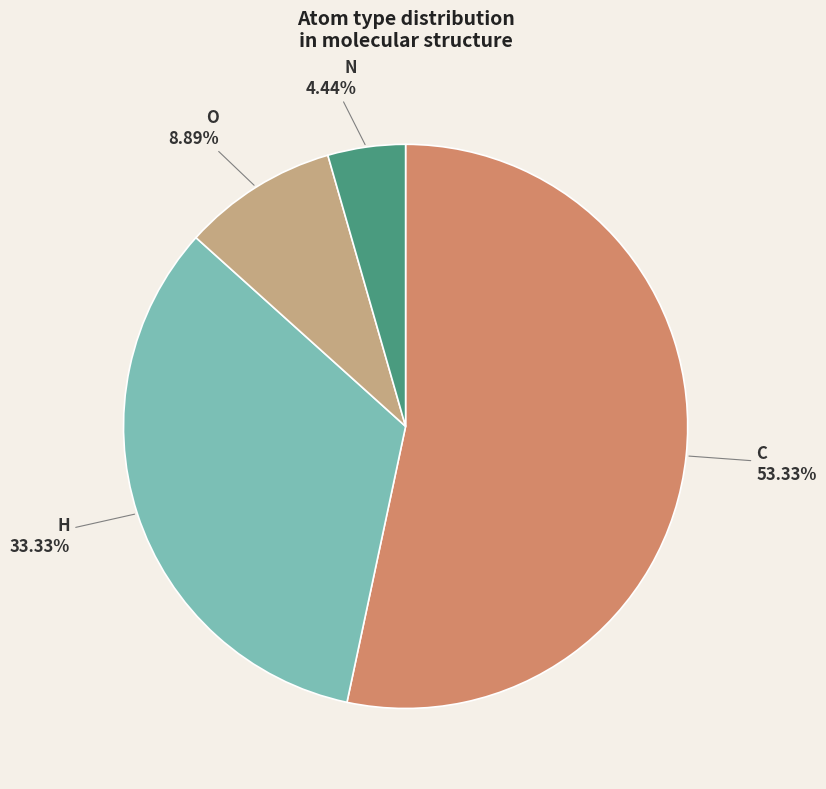

How much of the chart is everything except O?

91.1%